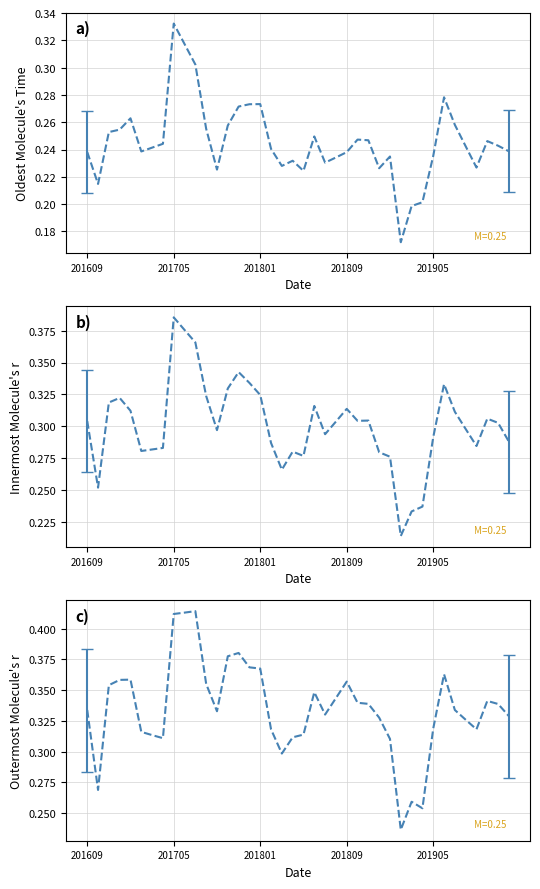

What is the difference between the second highest and minimum values in the B8A series?

0.2